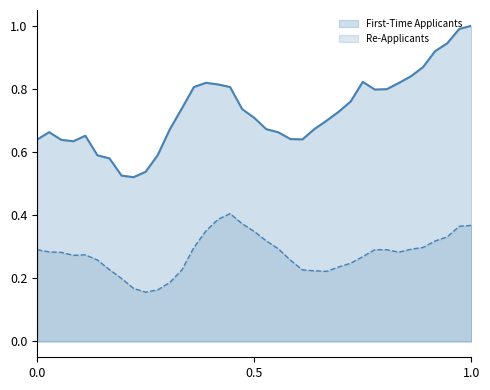

True or false: First-Time Applicants and Re-Applicants cross at least once.

False